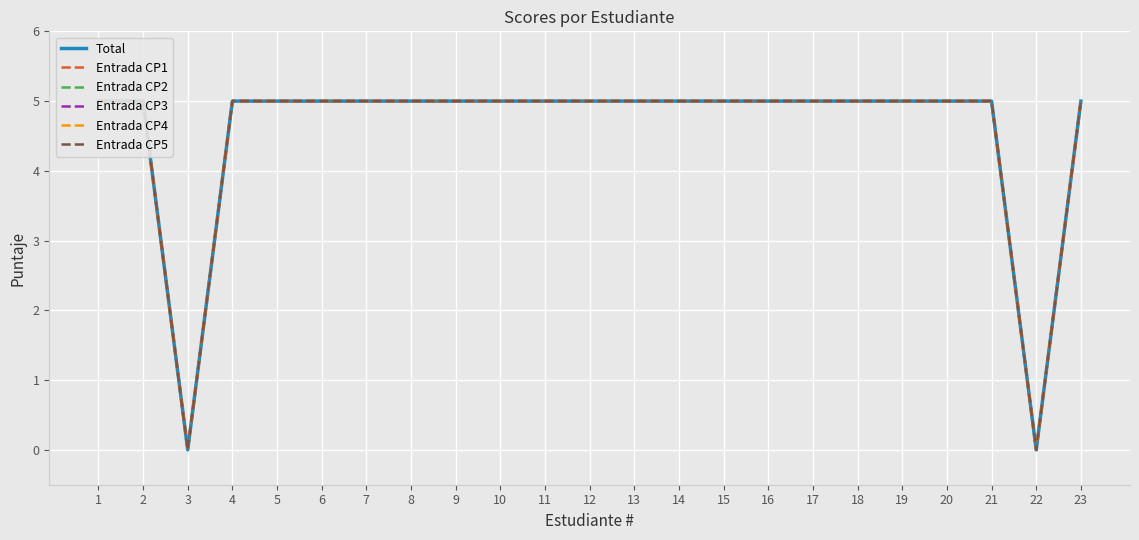

What is the value of the Entrada CP1 point at the 1st from the left?

5